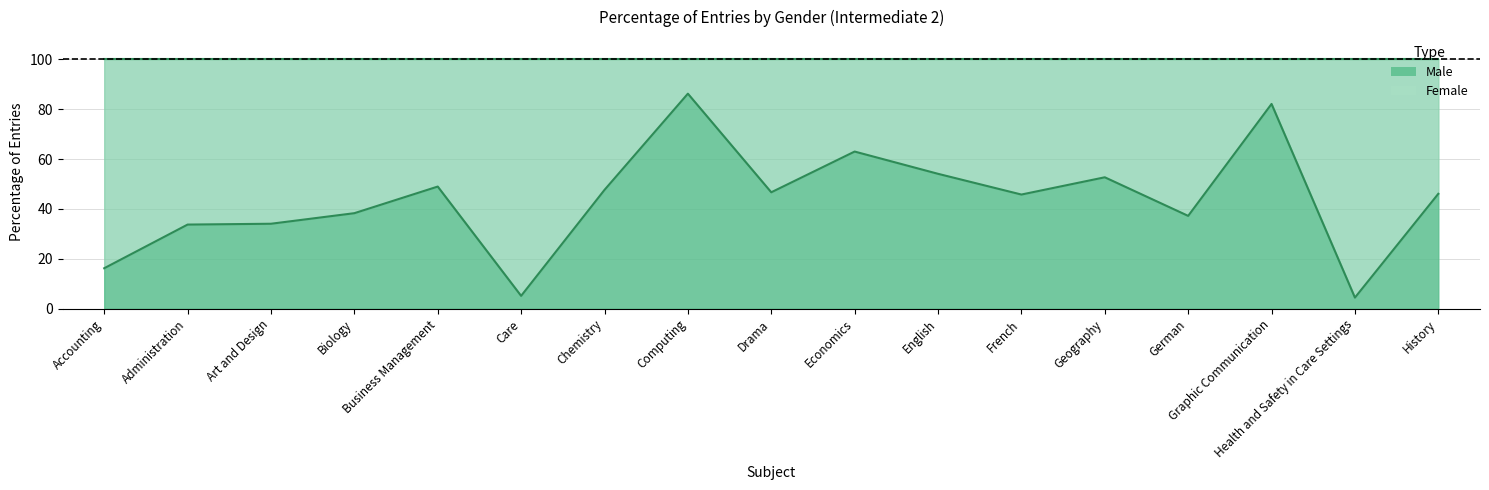

Where is the first local minimum?

Care